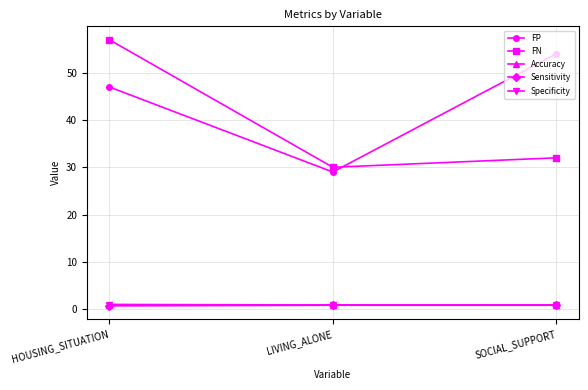

Rank the categories by FN value from lowest to highest.

LIVING_ALONE, SOCIAL_SUPPORT, HOUSING_SITUATION